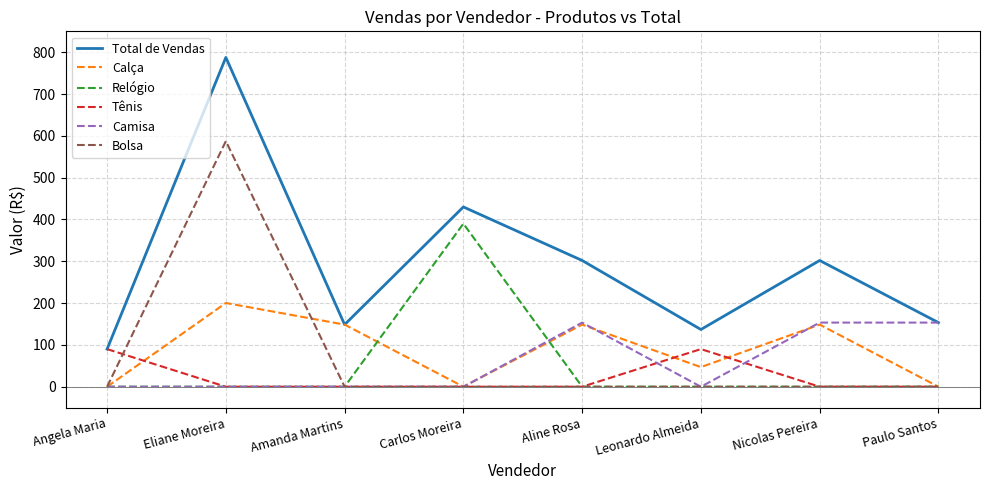

What are all the series names shown in the legend?

Total de Vendas, Calça, Relógio, Tênis, Camisa, Bolsa